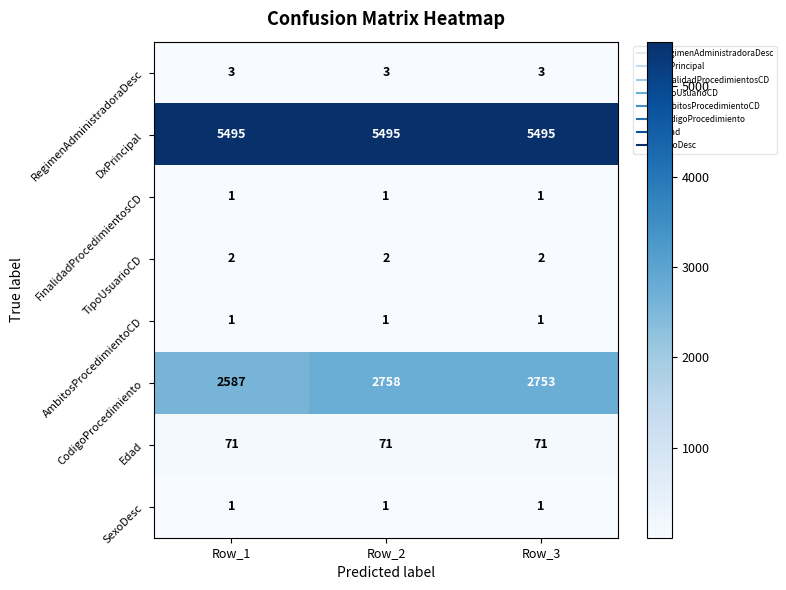

Which series has the widest spread of values?

CodigoProcedimiento